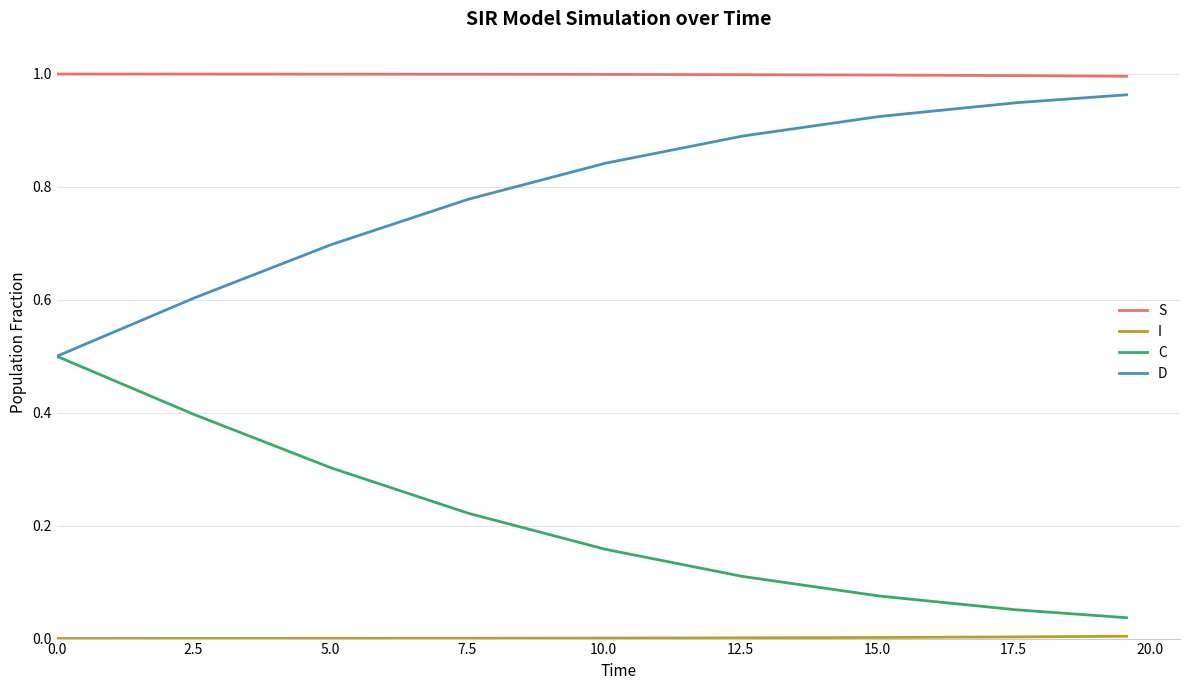

True or false: C and S intersect in this chart.

False